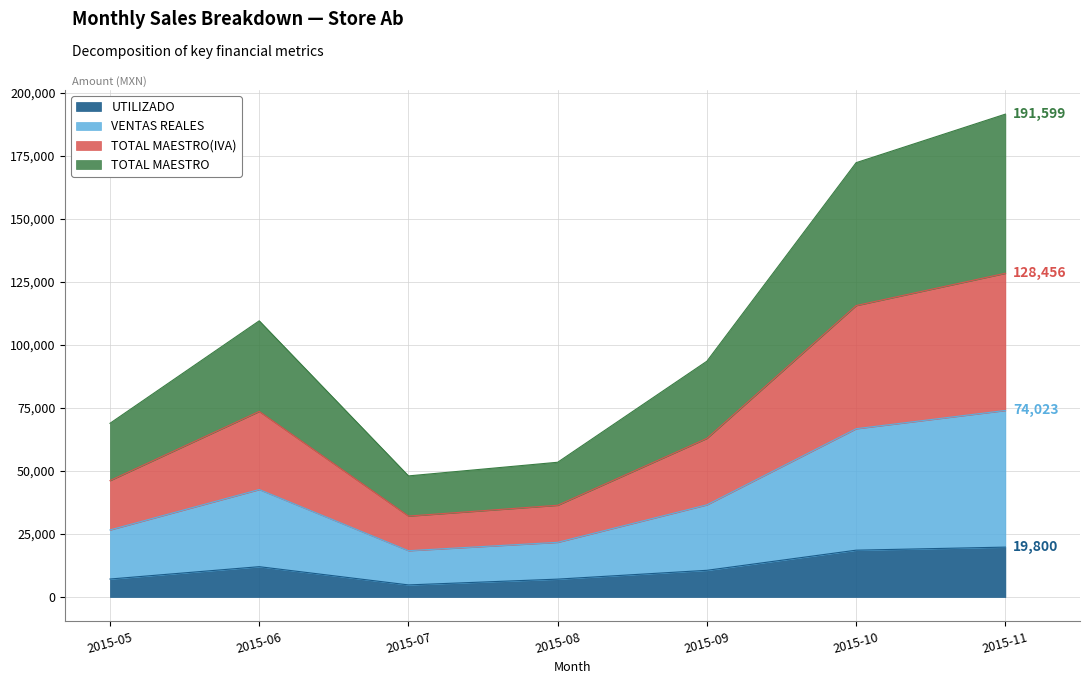

What are all the series names shown in the legend?

UTILIZADO, VENTAS REALES, TOTAL MAESTRO(IVA), TOTAL MAESTRO